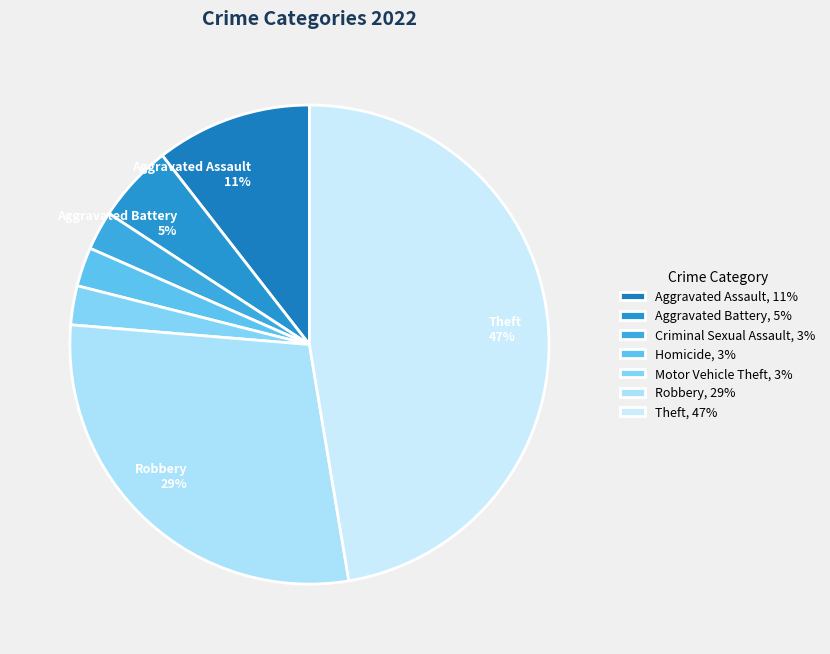

How many slices are in this pie chart?

7